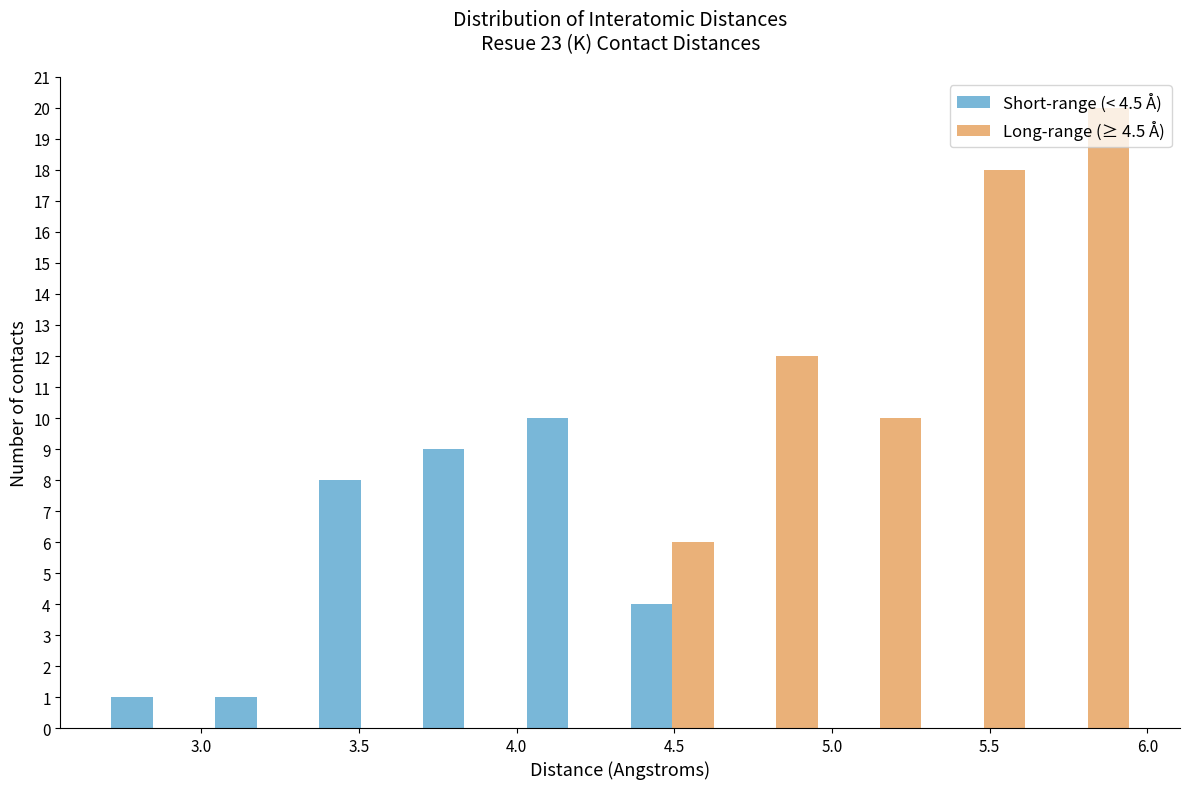

Reading left to right, transcribe this chart: for each range on the x-axis, give the height of each series' bar. Neither the bar edges nor the heights are printed on the chart, so give them approximately, as read against the axes.

2.70 to 3.00: Short-range (< 4.5 Å)=1	Long-range (≥ 4.5 Å)=0
3.00 to 3.35: Short-range (< 4.5 Å)=1	Long-range (≥ 4.5 Å)=0
3.35 to 3.65: Short-range (< 4.5 Å)=8	Long-range (≥ 4.5 Å)=0
3.65 to 4.00: Short-range (< 4.5 Å)=9	Long-range (≥ 4.5 Å)=0
4.00 to 4.35: Short-range (< 4.5 Å)=10	Long-range (≥ 4.5 Å)=0
4.35 to 4.65: Short-range (< 4.5 Å)=4	Long-range (≥ 4.5 Å)=6
4.65 to 5.00: Short-range (< 4.5 Å)=0	Long-range (≥ 4.5 Å)=12
5.00 to 5.30: Short-range (< 4.5 Å)=0	Long-range (≥ 4.5 Å)=10
5.30 to 5.65: Short-range (< 4.5 Å)=0	Long-range (≥ 4.5 Å)=18
5.65 to 6.00: Short-range (< 4.5 Å)=0	Long-range (≥ 4.5 Å)=20